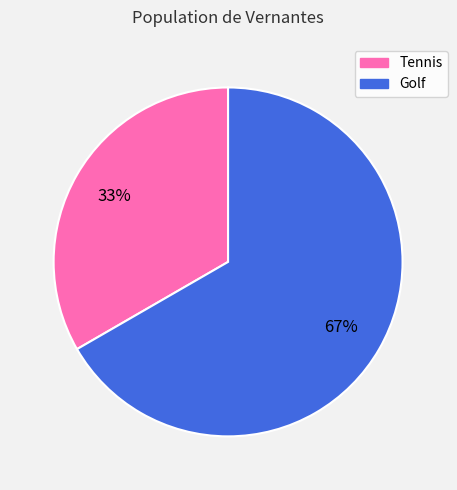

What is the smallest slice in the pie chart?

Tennis